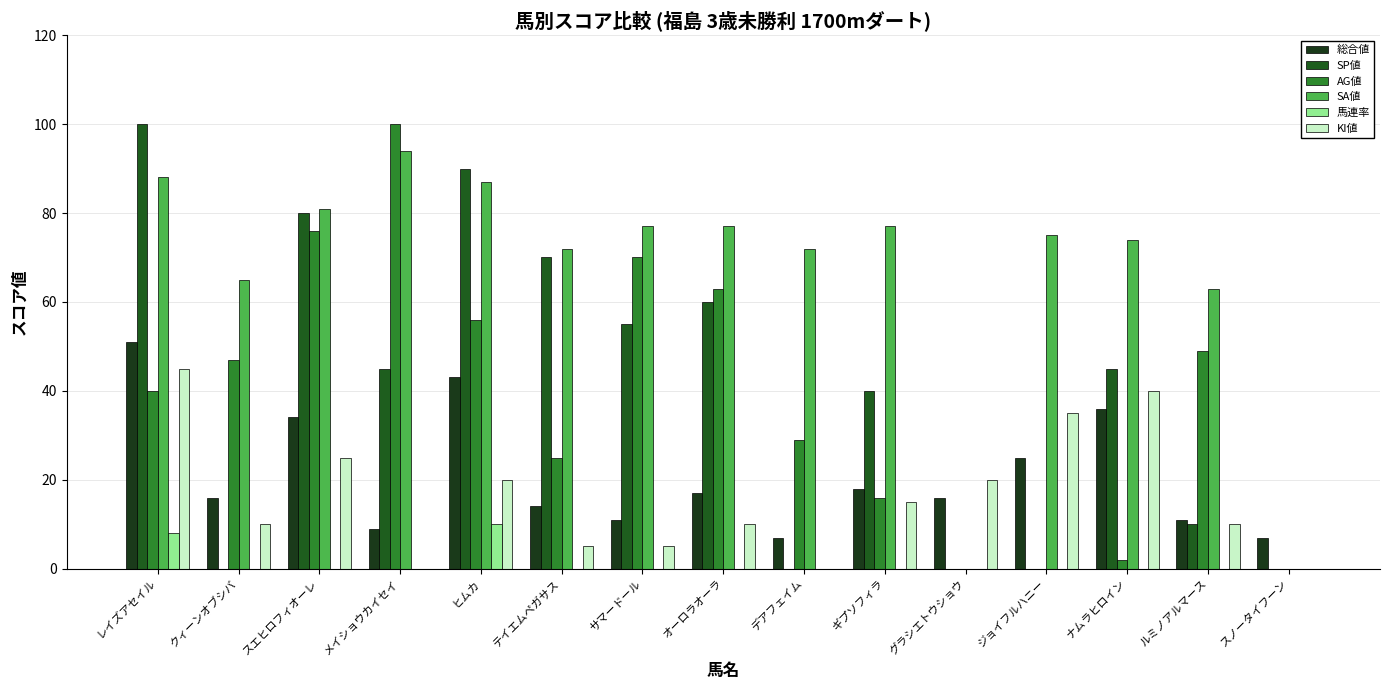

Reading left to right, transcribe all the data shown in this chart.

総合値: レイズアセイル=51	クィーンオブシバ=16	スエヒロフィオーレ=34	メイショウカイセイ=9	ヒムカ=43	テイエムペガサス=14	サマードール=11	オーロラオーラ=17	デアフェイム=7	ギプソフィラ=18	グラシエトウショウ=16	ジョイフルハニー=25	ナムラヒロイン=36	ルミノアルマース=11	スノータイフーン=7
SP値: レイズアセイル=100	クィーンオブシバ=0	スエヒロフィオーレ=80	メイショウカイセイ=45	ヒムカ=90	テイエムペガサス=70	サマードール=55	オーロラオーラ=60	デアフェイム=0	ギプソフィラ=40	グラシエトウショウ=0	ジョイフルハニー=0	ナムラヒロイン=45	ルミノアルマース=10	スノータイフーン=0
AG値: レイズアセイル=40	クィーンオブシバ=47	スエヒロフィオーレ=76	メイショウカイセイ=100	ヒムカ=56	テイエムペガサス=25	サマードール=70	オーロラオーラ=63	デアフェイム=29	ギプソフィラ=16	グラシエトウショウ=0	ジョイフルハニー=0	ナムラヒロイン=2	ルミノアルマース=49	スノータイフーン=0
SA値: レイズアセイル=88	クィーンオブシバ=65	スエヒロフィオーレ=81	メイショウカイセイ=94	ヒムカ=87	テイエムペガサス=72	サマードール=77	オーロラオーラ=77	デアフェイム=72	ギプソフィラ=77	グラシエトウショウ=0	ジョイフルハニー=75	ナムラヒロイン=74	ルミノアルマース=63	スノータイフーン=0
馬連率: レイズアセイル=8	クィーンオブシバ=0	スエヒロフィオーレ=0	メイショウカイセイ=0	ヒムカ=10	テイエムペガサス=0	サマードール=0	オーロラオーラ=0	デアフェイム=0	ギプソフィラ=0	グラシエトウショウ=0	ジョイフルハニー=0	ナムラヒロイン=0	ルミノアルマース=0	スノータイフーン=0
KI値: レイズアセイル=45	クィーンオブシバ=10	スエヒロフィオーレ=25	メイショウカイセイ=0	ヒムカ=20	テイエムペガサス=5	サマードール=5	オーロラオーラ=10	デアフェイム=0	ギプソフィラ=15	グラシエトウショウ=20	ジョイフルハニー=35	ナムラヒロイン=40	ルミノアルマース=10	スノータイフーン=0